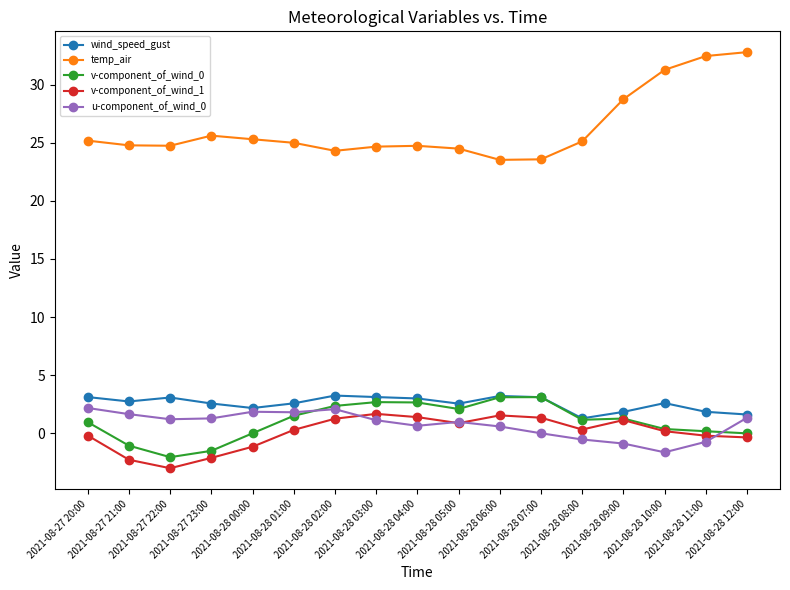

What is the spread (max minus min) of values at 2021-08-28 08:00?

25.7